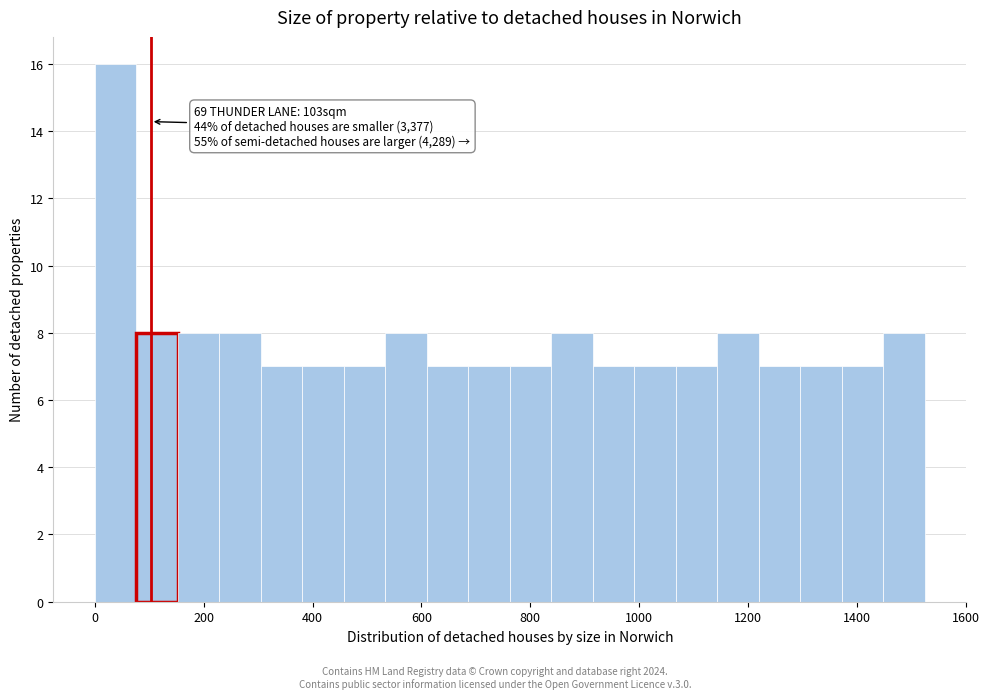

Read against the x-axis, roughly where is the centre of the tallest bar?

40